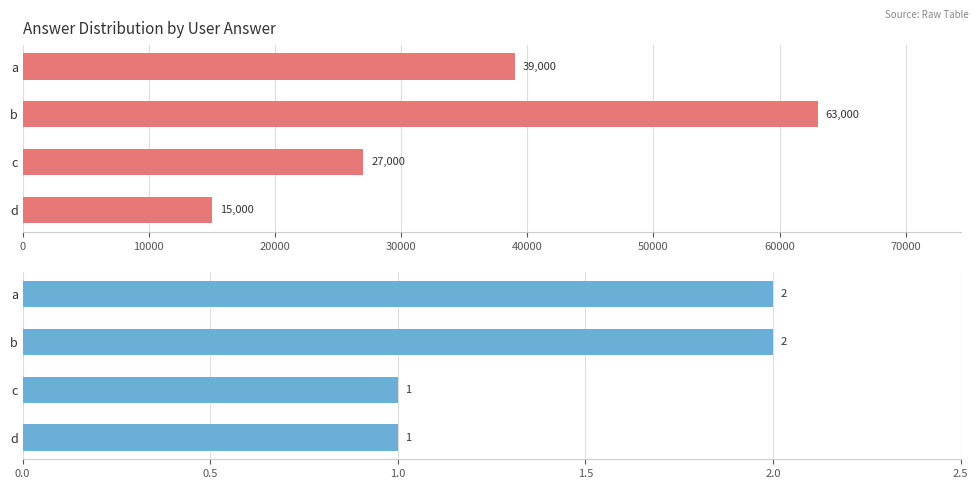

How many data points in elapsed_time are less than 39000?

2